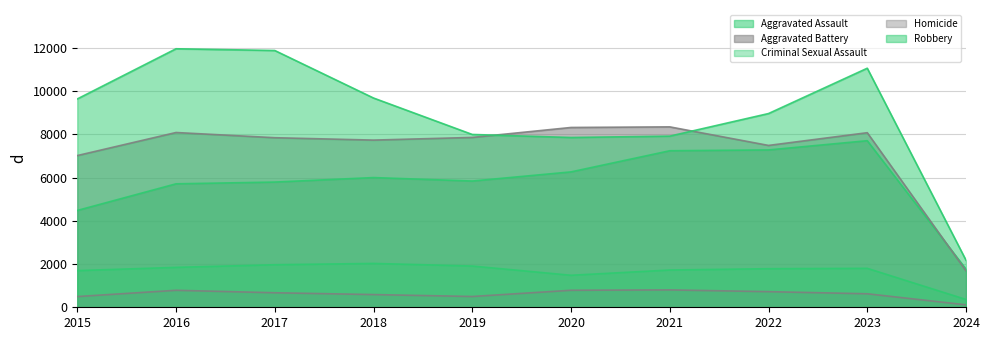

What is the value of the Homicide point at the 10th from the left?

114